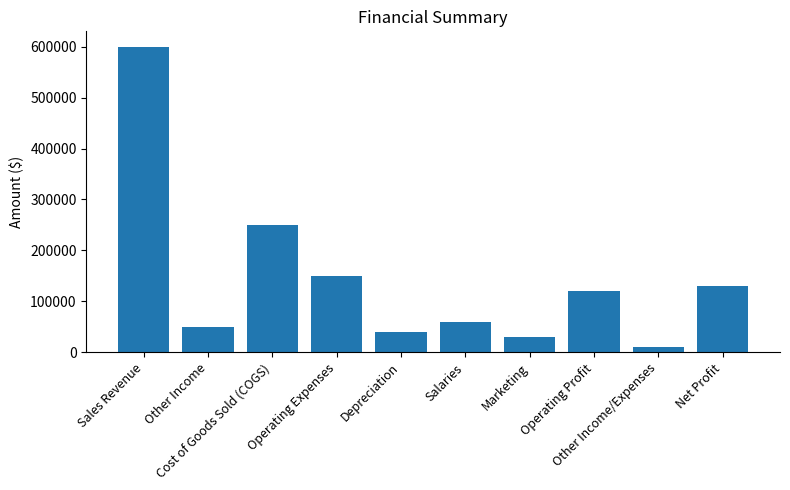

At which category does the chart reach its minimum across all series?

Other Income/Expenses